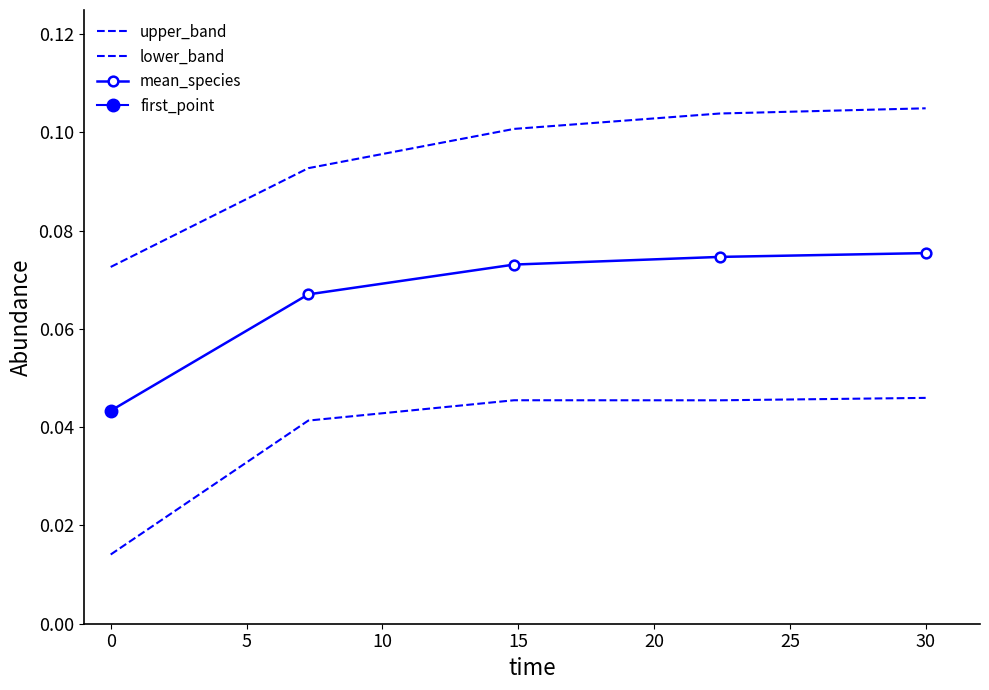

True or false: mean_species has more than 1 points higher than both neighbors.

False